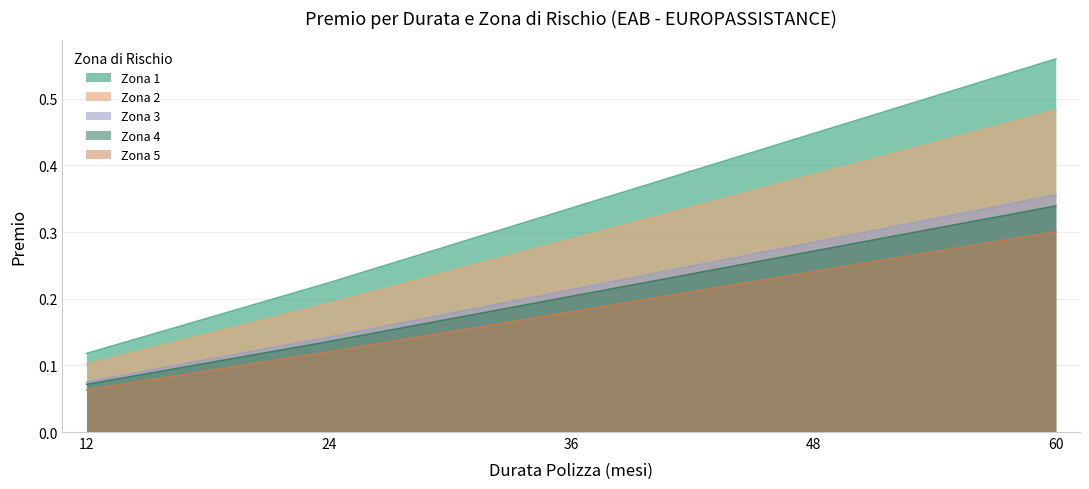

What is the value of the Zona 5 point at the 4th from the left?

0.2